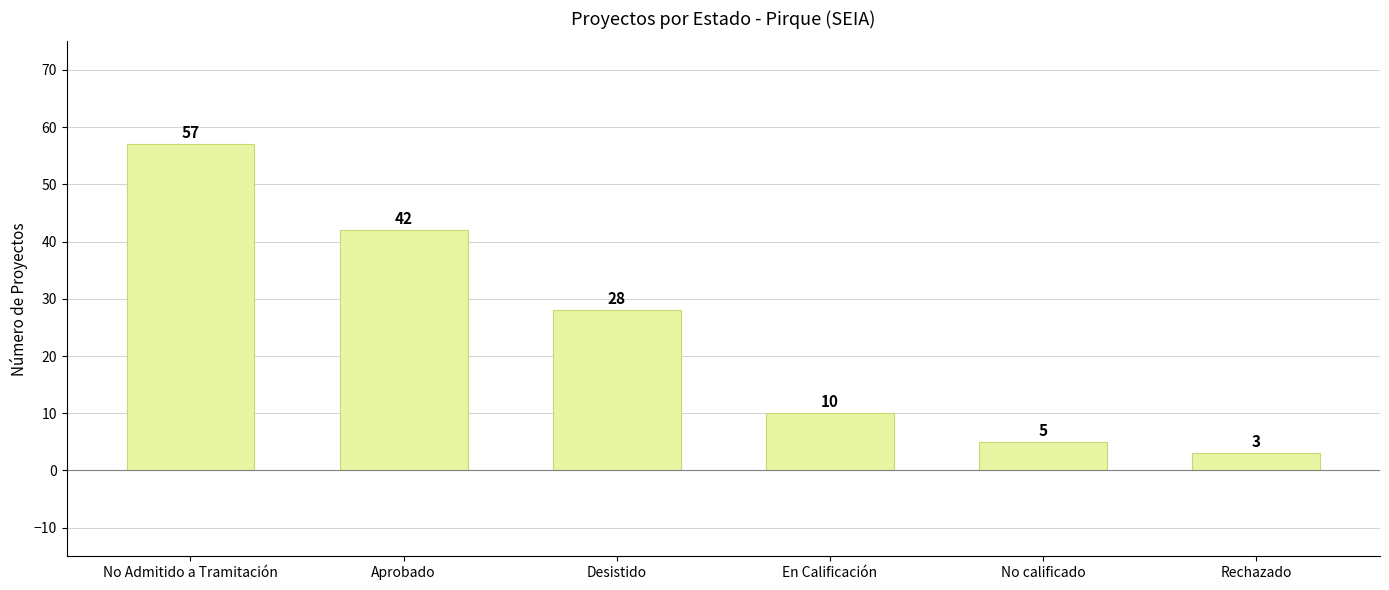

List the labels in order of value, largest first.

No Admitido a Tramitación, Aprobado, Desistido, En Calificación, No calificado, Rechazado